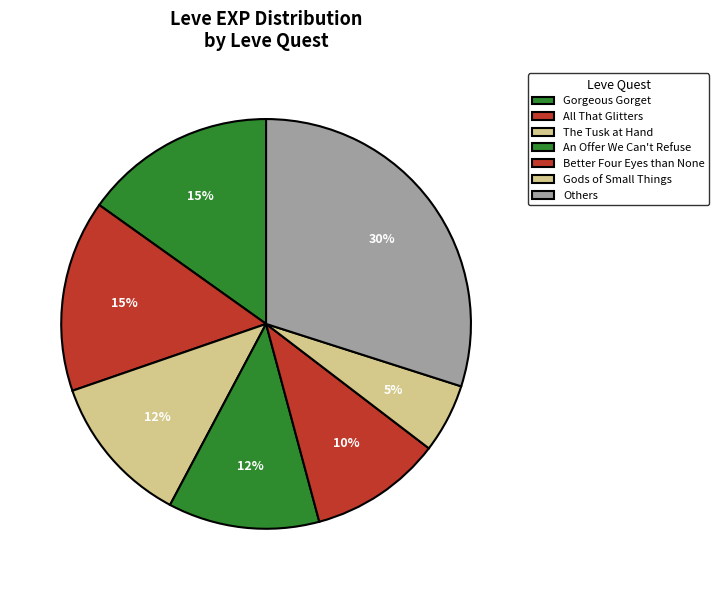

How many slices are in this pie chart?

7